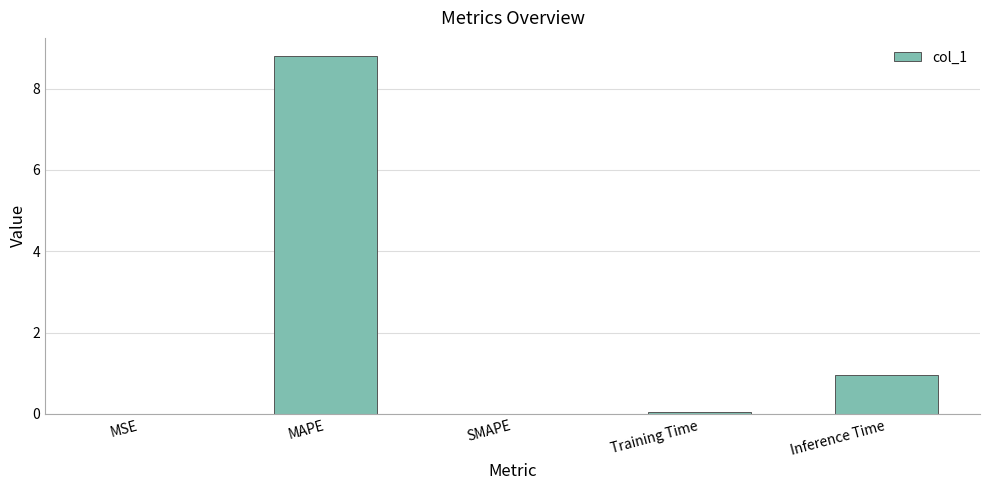

Which category has the highest value across all series?

MAPE